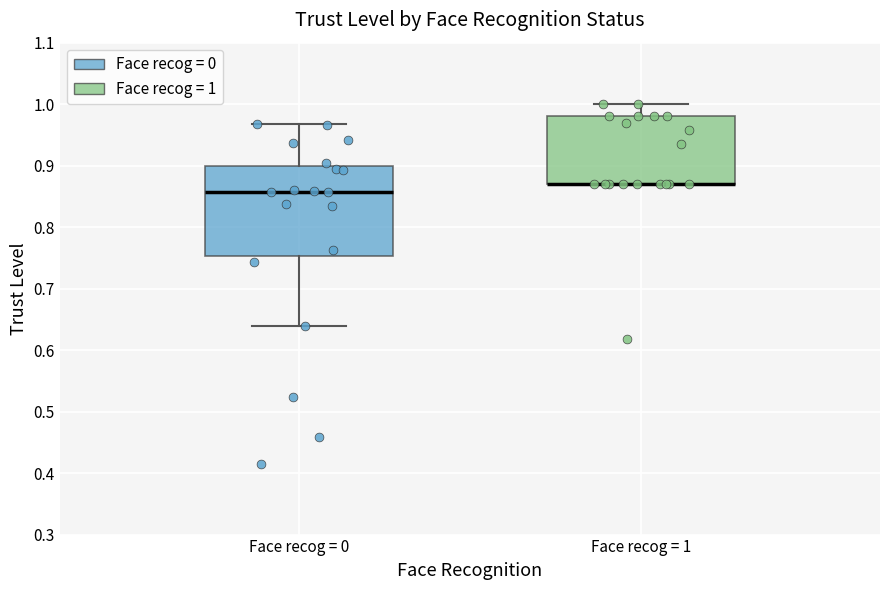

Where does the upper whisker of the box for Face recog = 1 end on the y-axis? The values are not printed on the chart, so give them approximately, as read against the axis.

1.00